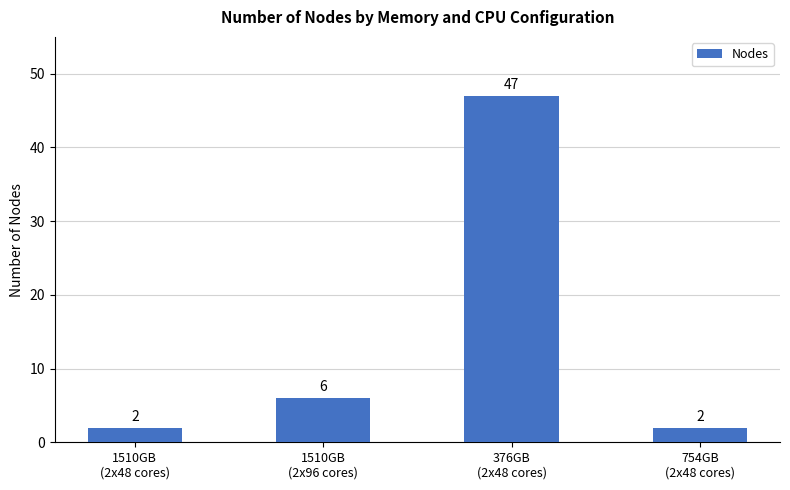

What position from the right is 376GB
(2x48 cores)?

2